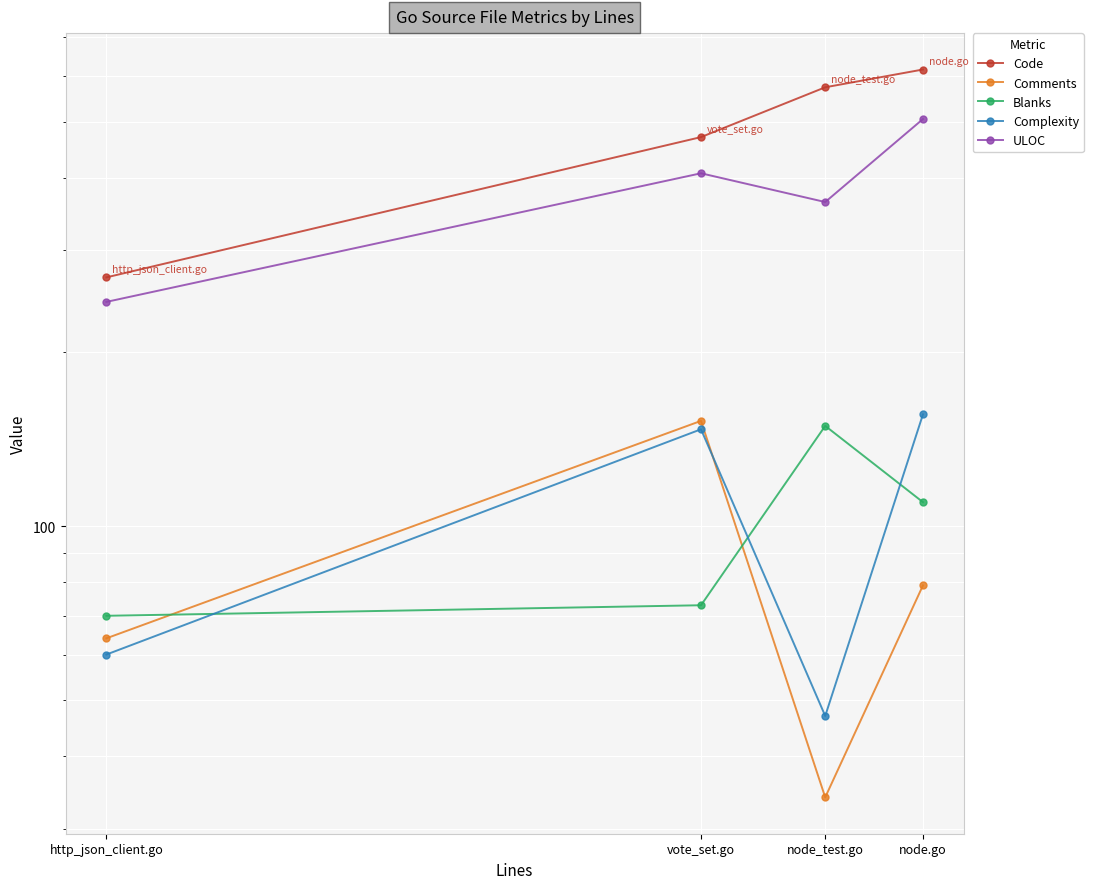

Where is ULOC nearest to the value 374?

node_test.go